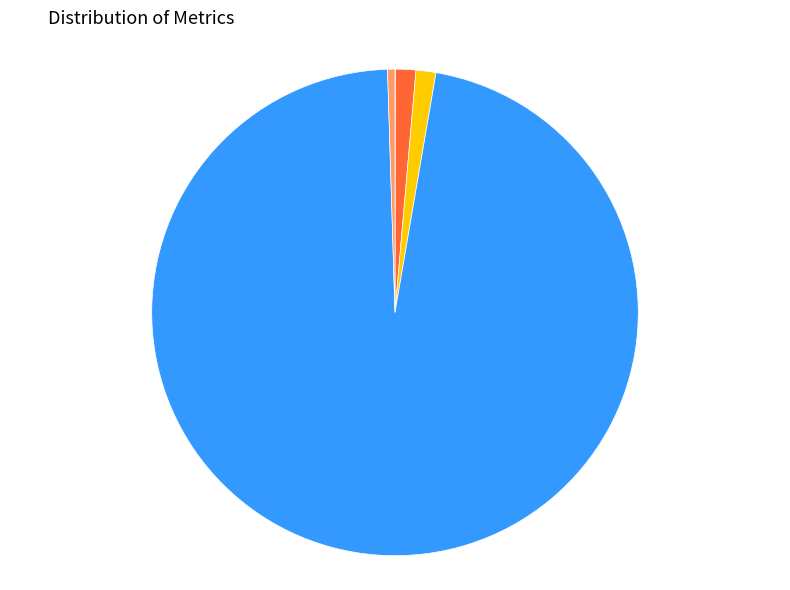

Combined, do Inference Time and MAPE account for over 50%?

No